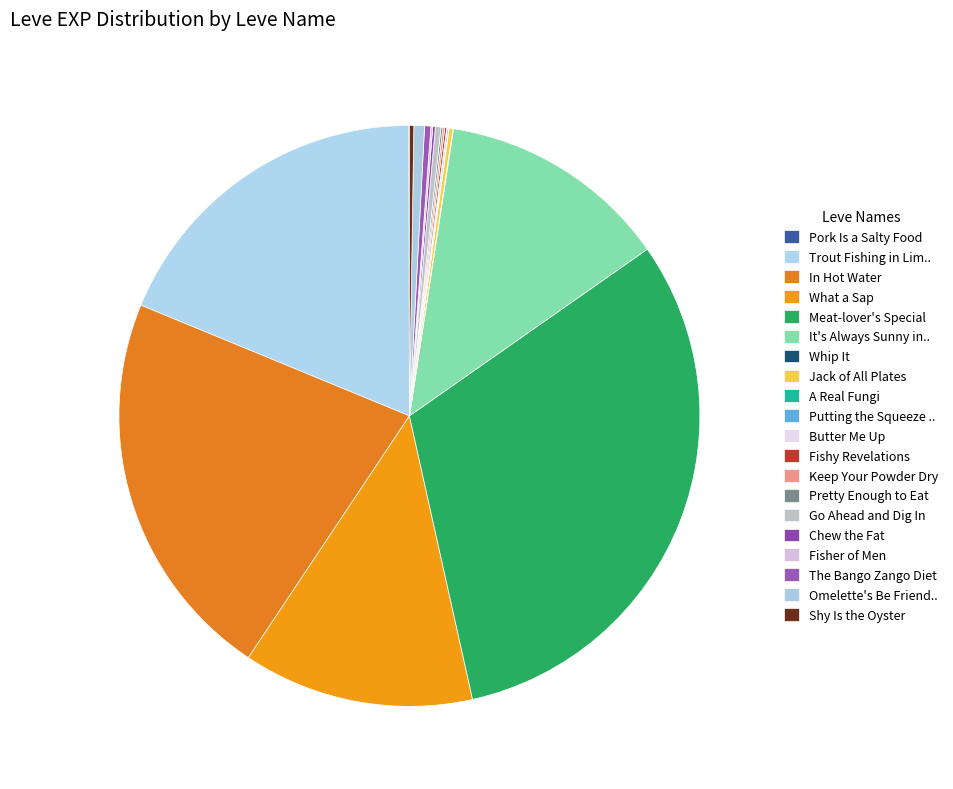

Does Shy Is the Oyster account for over 50% of the chart?

No